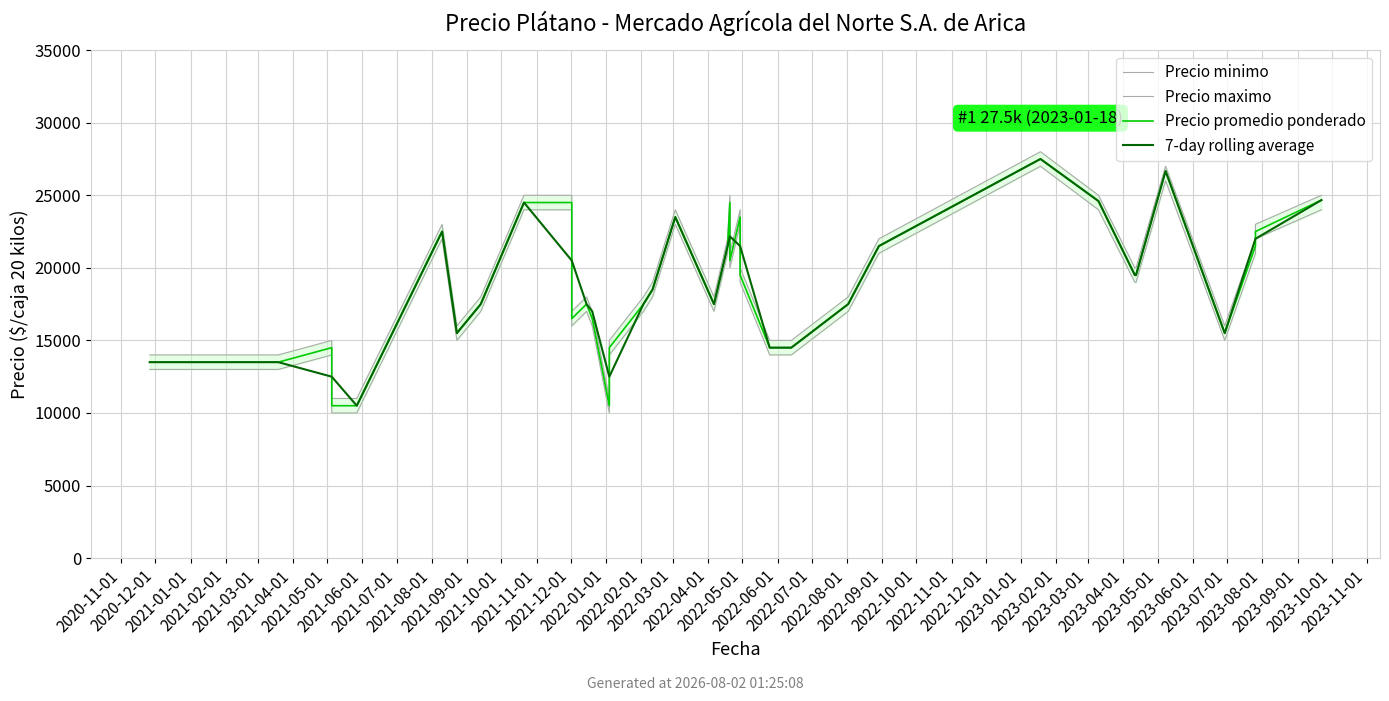

Reading right to left, list all the values displayed in this chart.

Precio minimo: 24000.0	22000.0	21000.0	15000.0	26000.0	19000.0	19000.0	24000.0	27000.0	21000.0	17000.0	14000.0	14000.0	14000.0	14000.0	19000.0	23000.0	20000.0	24000.0	21000.0	17000.0	23000.0	18000.0	17000.0	14000.0	10000.0	16000.0	17000.0	16000.0	24000.0	24000.0	17000.0	15000.0	15000.0	22000.0	10000.0	10000.0	14000.0	13000.0	13000.0
Precio maximo: 25000.0	23000.0	22000.0	16000.0	27000.0	20000.0	20000.0	25000.0	28000.0	22000.0	18000.0	15000.0	15000.0	15000.0	15000.0	20000.0	24000.0	21000.0	25000.0	22000.0	18000.0	24000.0	19000.0	18000.0	15000.0	11000.0	17000.0	18000.0	17000.0	25000.0	25000.0	18000.0	16000.0	16000.0	23000.0	11000.0	11000.0	15000.0	14000.0	14000.0
Precio promedio ponderado: 24667.0	22500.0	21500.0	15500.0	26667.0	19500.0	19500.0	24600.0	27500.0	21500.0	17500.0	14500.0	14500.0	14500.0	14500.0	19500.0	23500.0	20500.0	24500.0	21500.0	17500.0	23500.0	18500.0	17500.0	14500.0	10500.0	16500.0	17500.0	16500.0	24500.0	24500.0	17500.0	15500.0	15500.0	22500.0	10500.0	10500.0	14500.0	13500.0	13500.0
7-day rolling average: 24667.0	22000.0	22000.0	15500.0	26667.0	19500.0	19500.0	24600.0	27500.0	21500.0	17500.0	14500.0	14500.0	14500.0	14500.0	21500.0	21500.0	22166.7	22166.7	21500.0	17500.0	23500.0	18500.0	17500.0	12500.0	12500.0	17000.0	17500.0	20500.0	20500.0	24500.0	17500.0	15500.0	15500.0	22500.0	10500.0	12500.0	12500.0	13500.0	13500.0